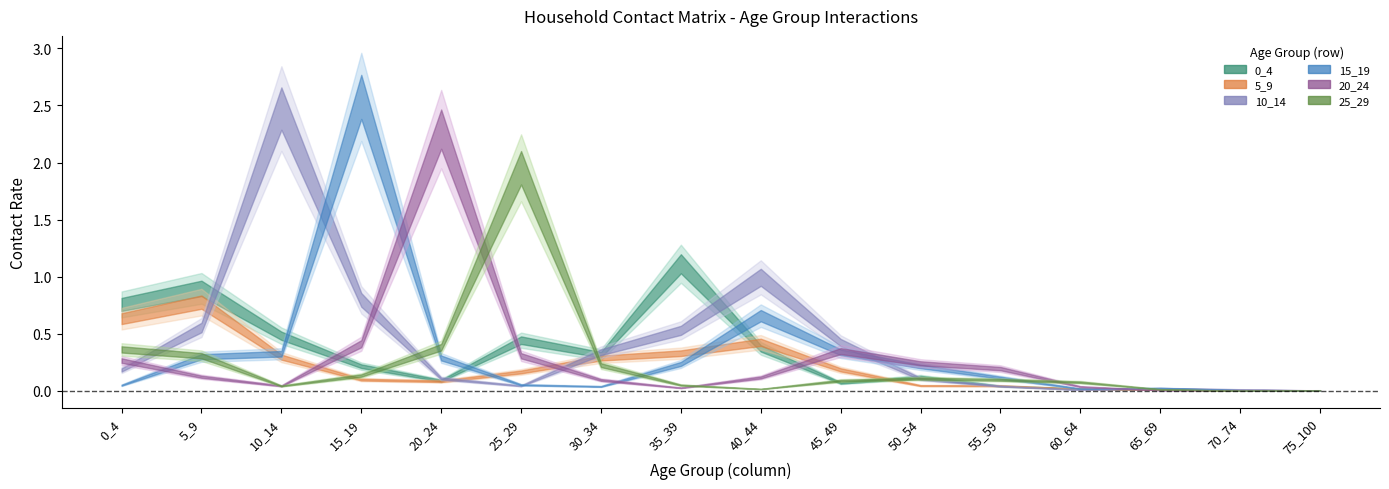

Is it true that 5_9 equals 0.0 at 60_64?

True